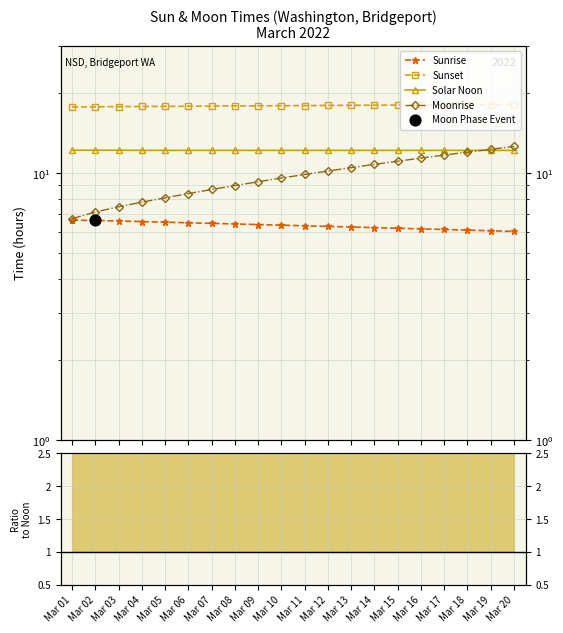

At which category is the sum across all series the highest?

Mar 20